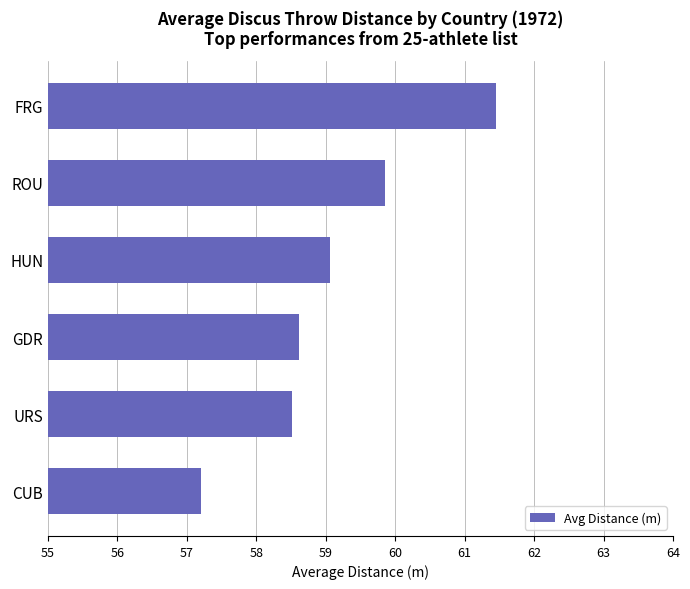

Reading bottom to top, what are all the values shown in this chart?

57.2	58.5	58.6	59.1	59.9	61.5